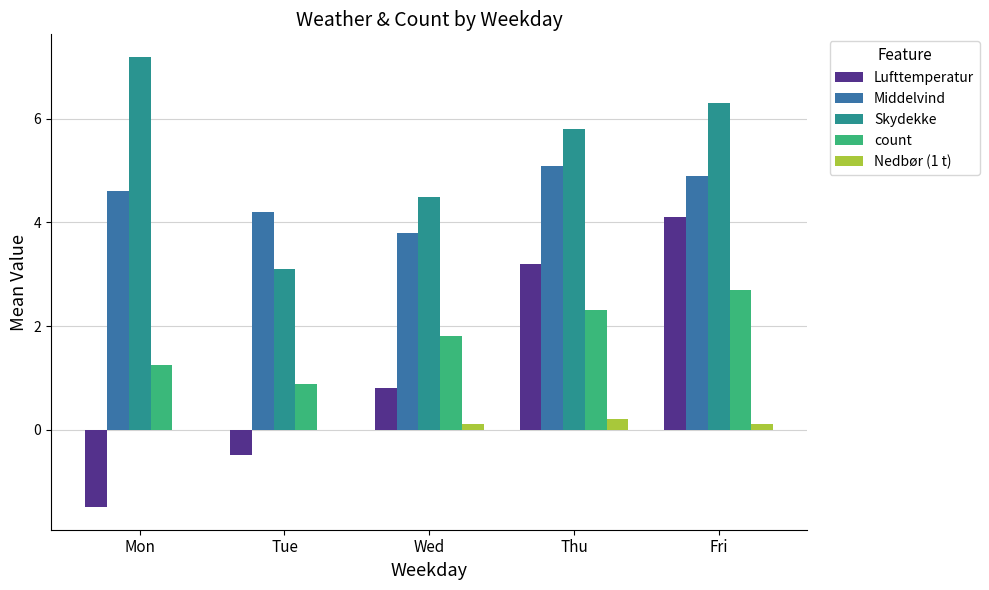

The value of Middelvind at Mon is 4.6. True or false?

True